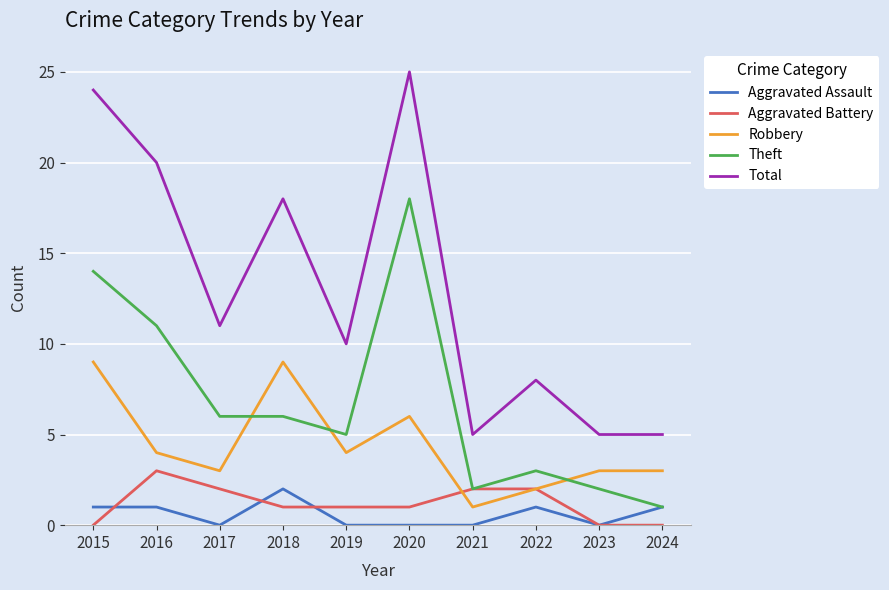

At how many categories does at least one series exceed 12?

4